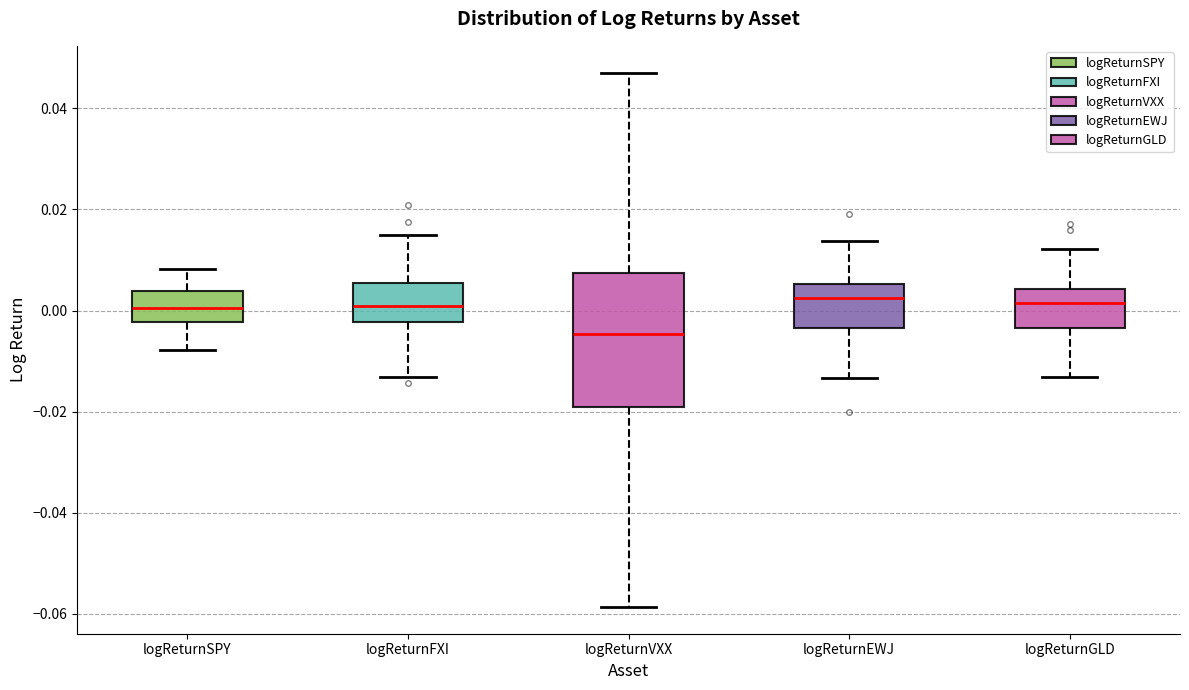

Which box's median line is the lowest?

logReturnVXX